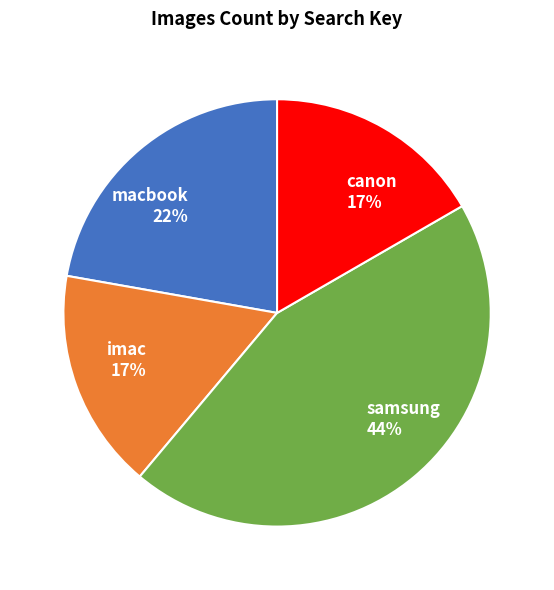

To the nearest percent, what portion does imac 17% represent?

17%